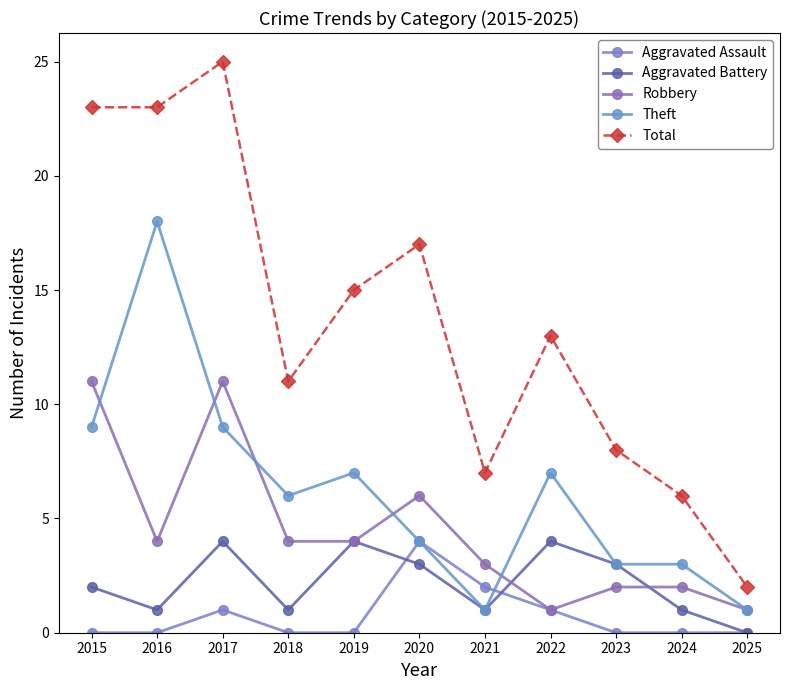

Where is Theft nearest to the value 9?

2015